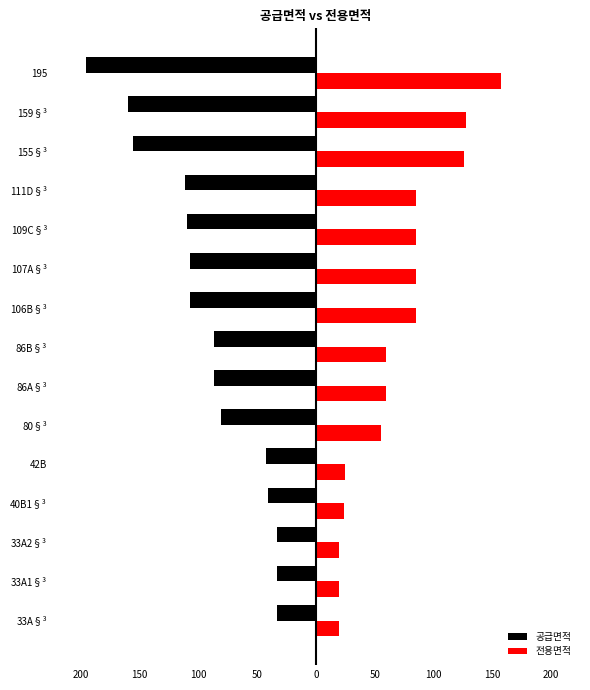

What is the sum of all 공급면적 values?

-1382.0